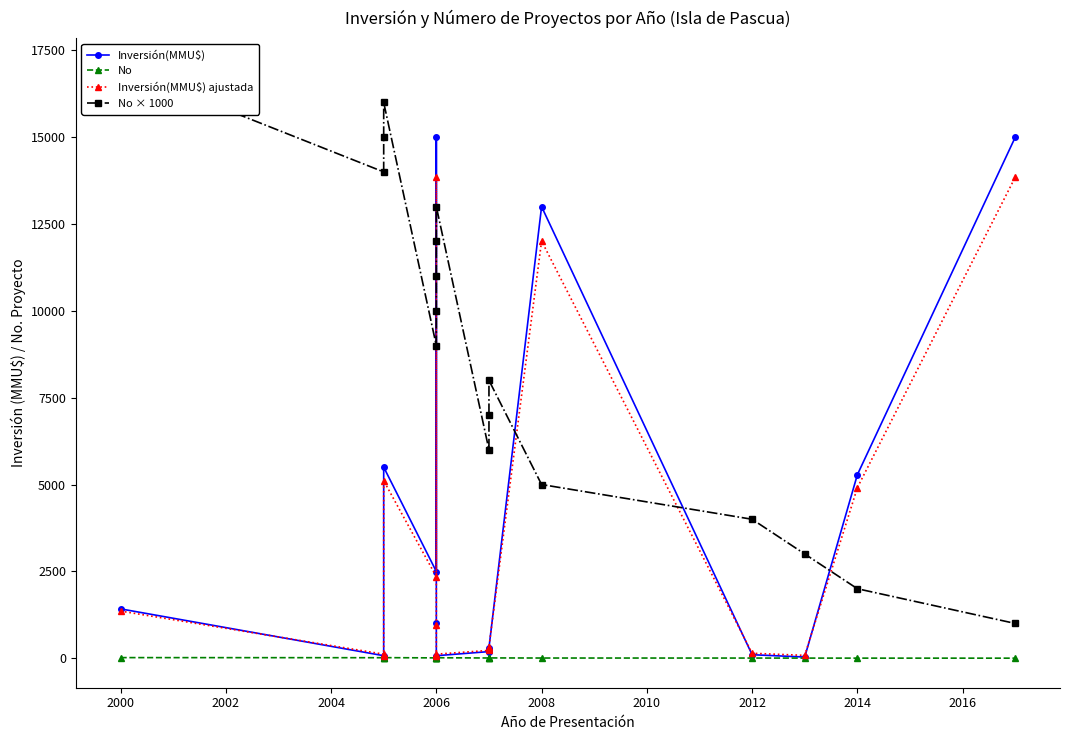

True or false: No and Inversión(MMU$) intersect in this chart.

True